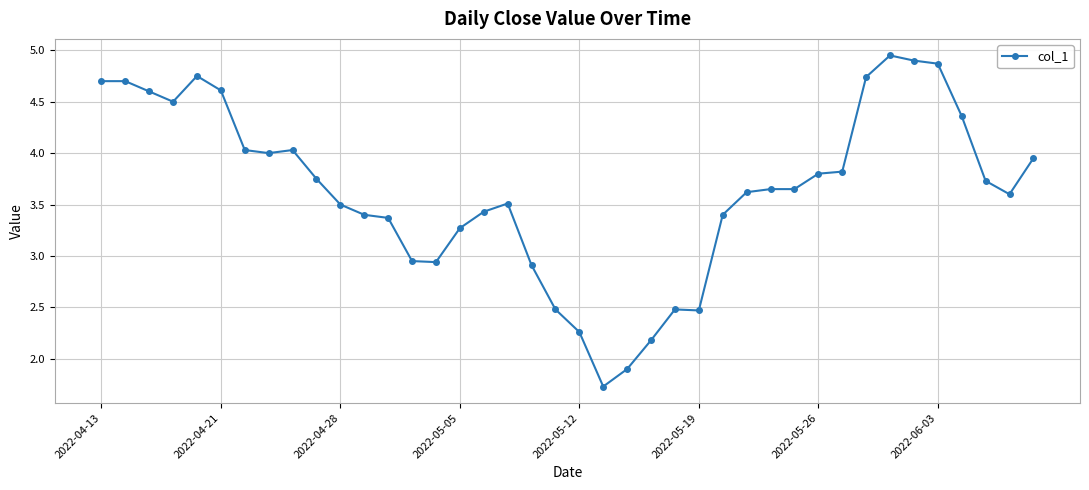

What is the minimum value shown in the chart?

1.7